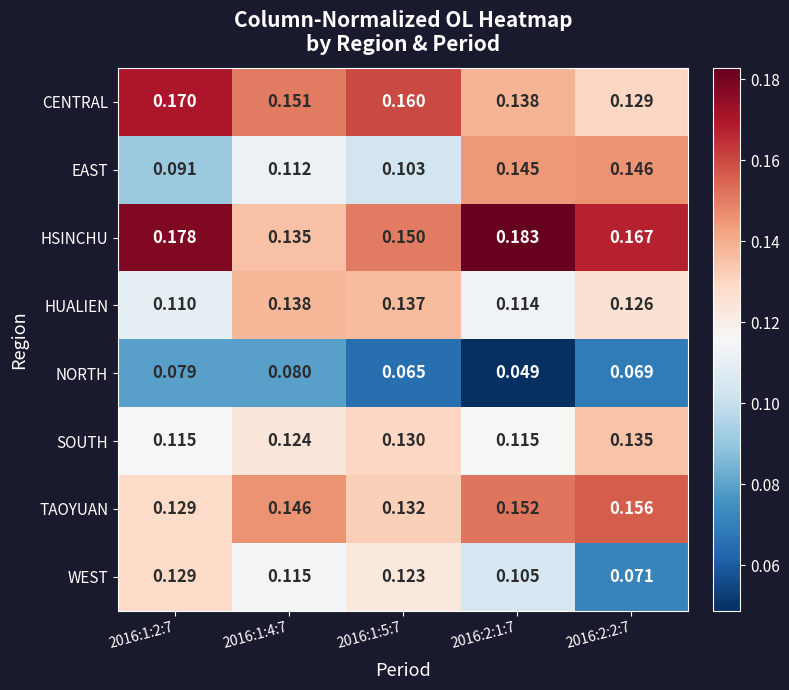

How many data points does each series have?

5